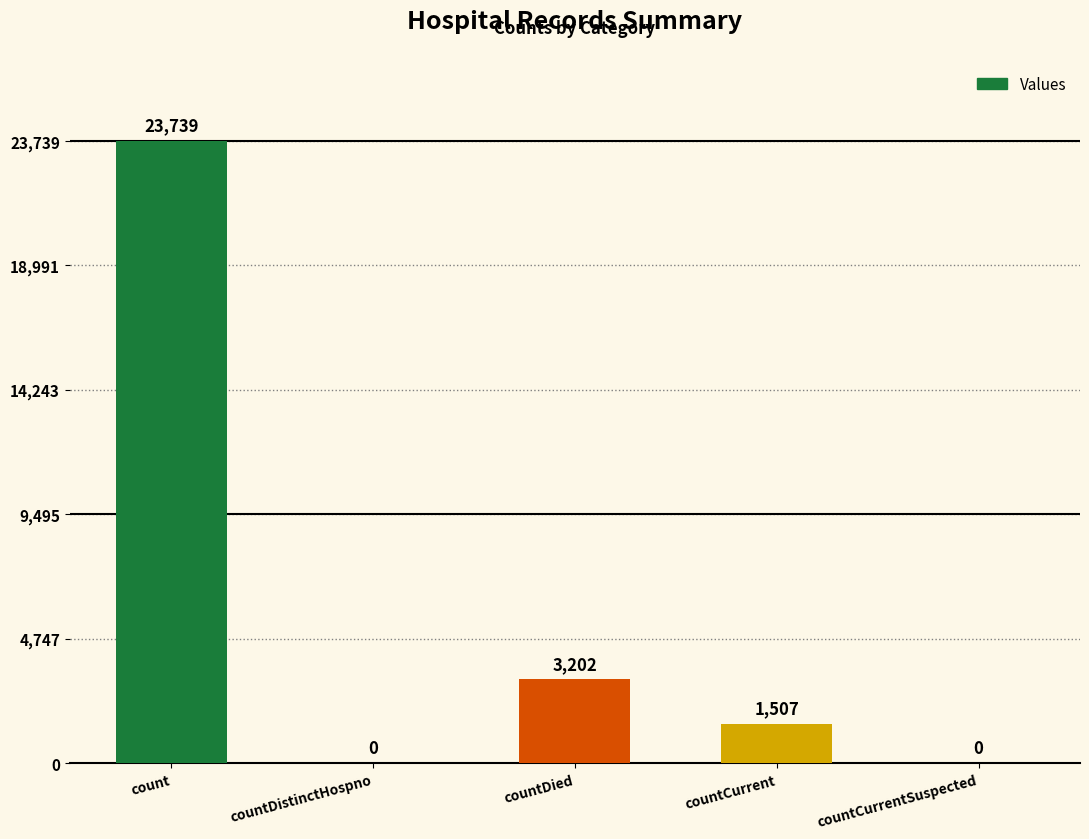

Are the bars horizontal?

No